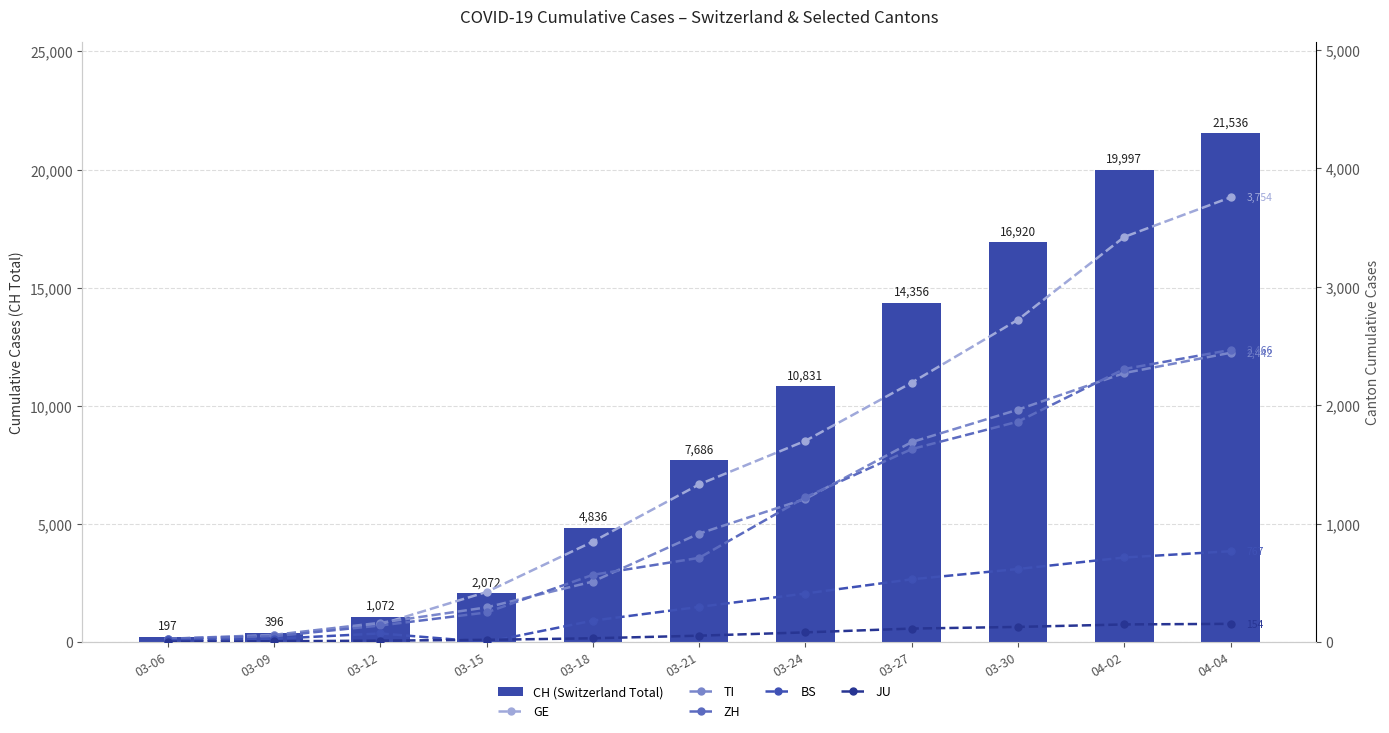

Which series has the widest spread of values?

CH (Switzerland Total)